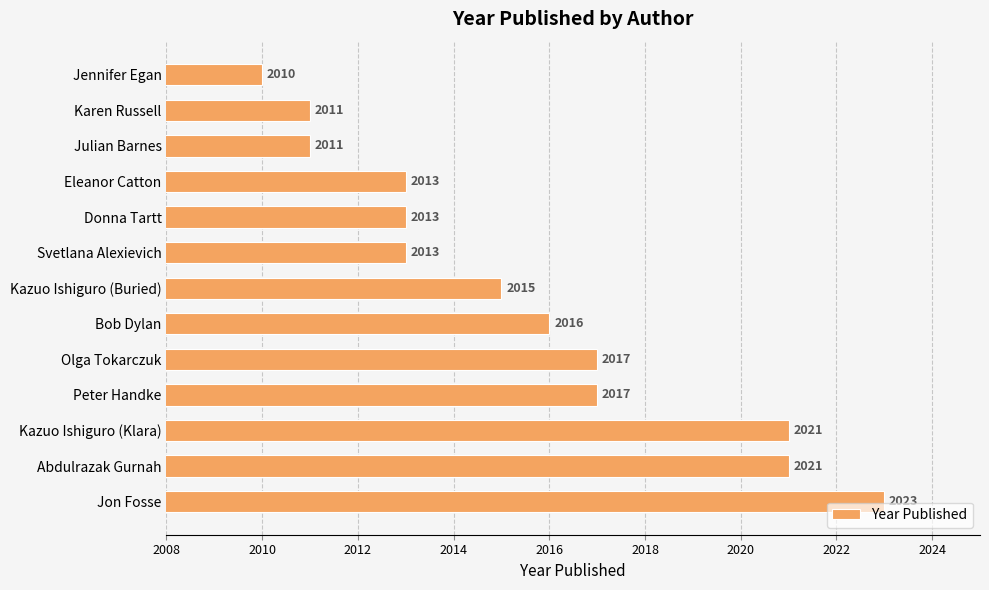

What is the difference between the second highest and minimum values?

11